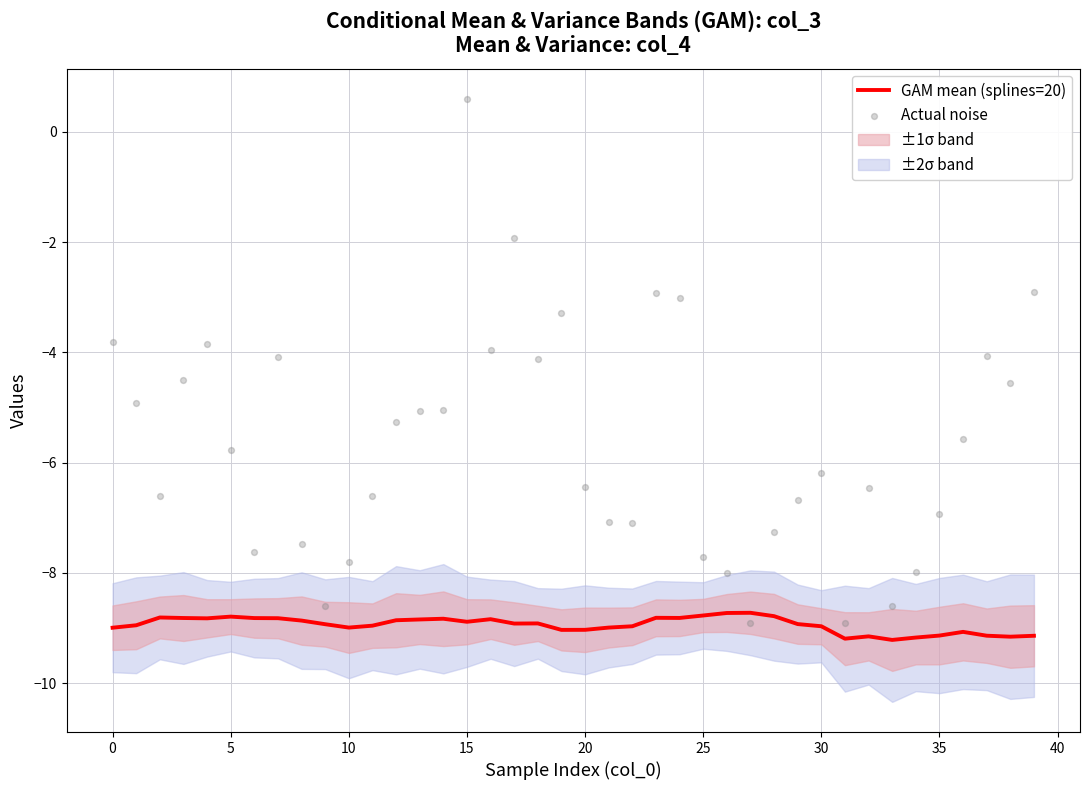

Which series has the largest total across all categories?

Actual noise